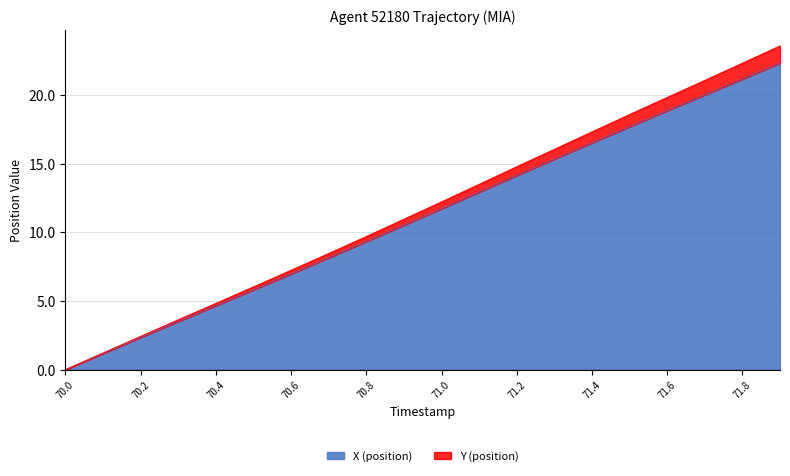

Reading left to right, extract all data points from this chart.

X (position): 70.0=0.0	70.1=1.2	70.2=2.3	70.3=3.5	70.4=4.7	70.5=5.8	70.6=7.0	70.7=8.1	70.8=9.3	70.9=10.5	71.0=11.7	71.1=12.9	71.2=14.1	71.3=15.3	71.4=16.5	71.5=17.7	71.6=18.9	71.7=20.0	71.8=21.2	71.9=22.3
Y (position): 70.0=0.0	70.1=1.2	70.2=2.4	70.3=3.6	70.4=4.8	70.5=6.0	70.6=7.2	70.7=8.5	70.8=9.7	70.9=11.0	71.0=12.2	71.1=13.5	71.2=14.8	71.3=16.1	71.4=17.3	71.5=18.6	71.6=19.8	71.7=21.1	71.8=22.3	71.9=23.6